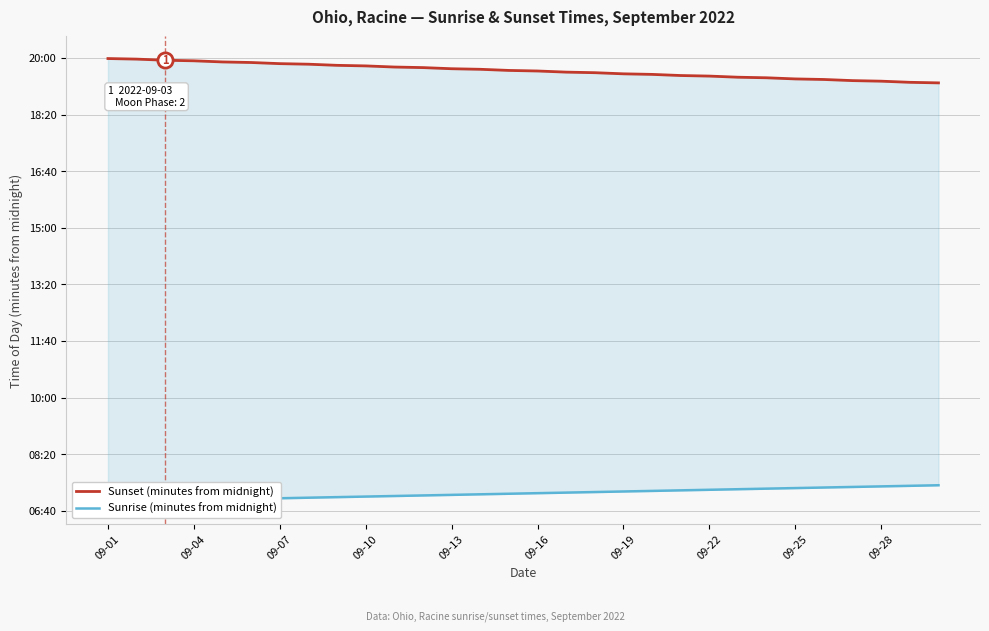

At how many categories does at least one series exceed 528?

30